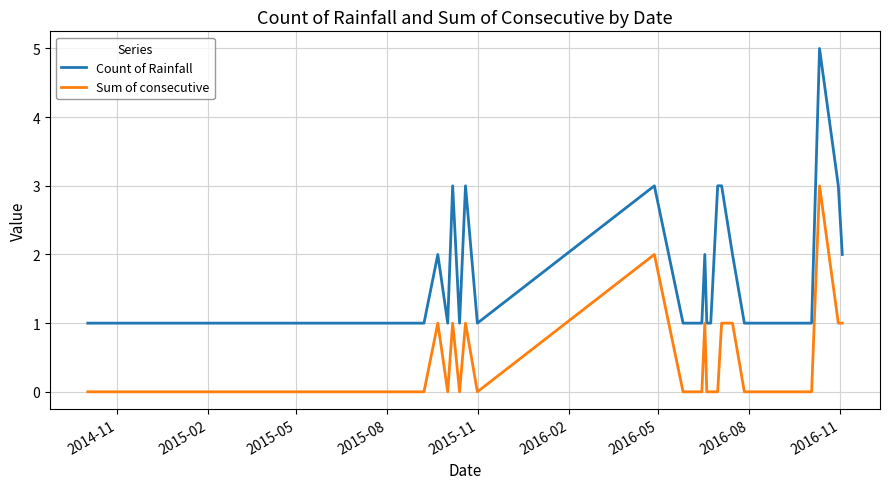

Which series has the widest spread of values?

Count of Rainfall